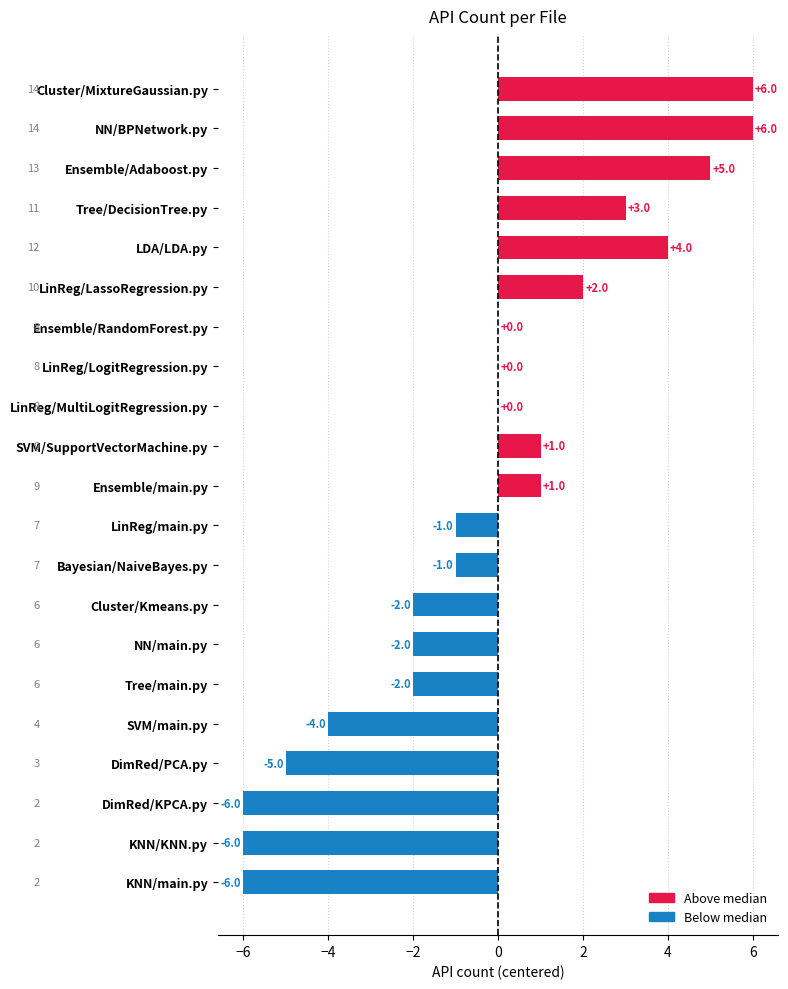

What is the sum of all values?

-7